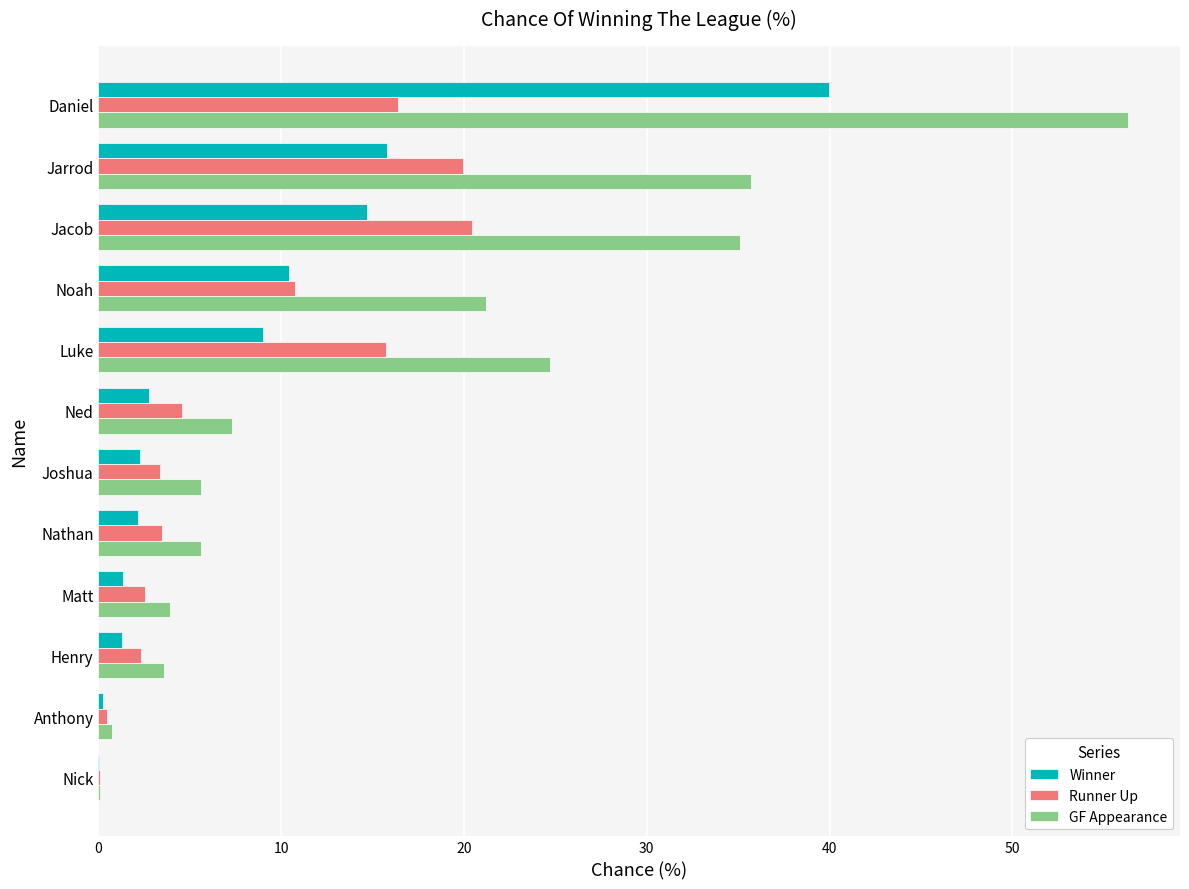

Count the number of categories in the chart.

12